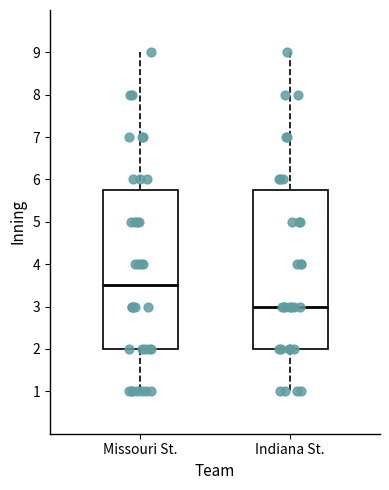

Where is the upper edge of the box for Indiana St. on the y-axis? The values are not printed on the chart, so give them approximately, as read against the axis.

5.8